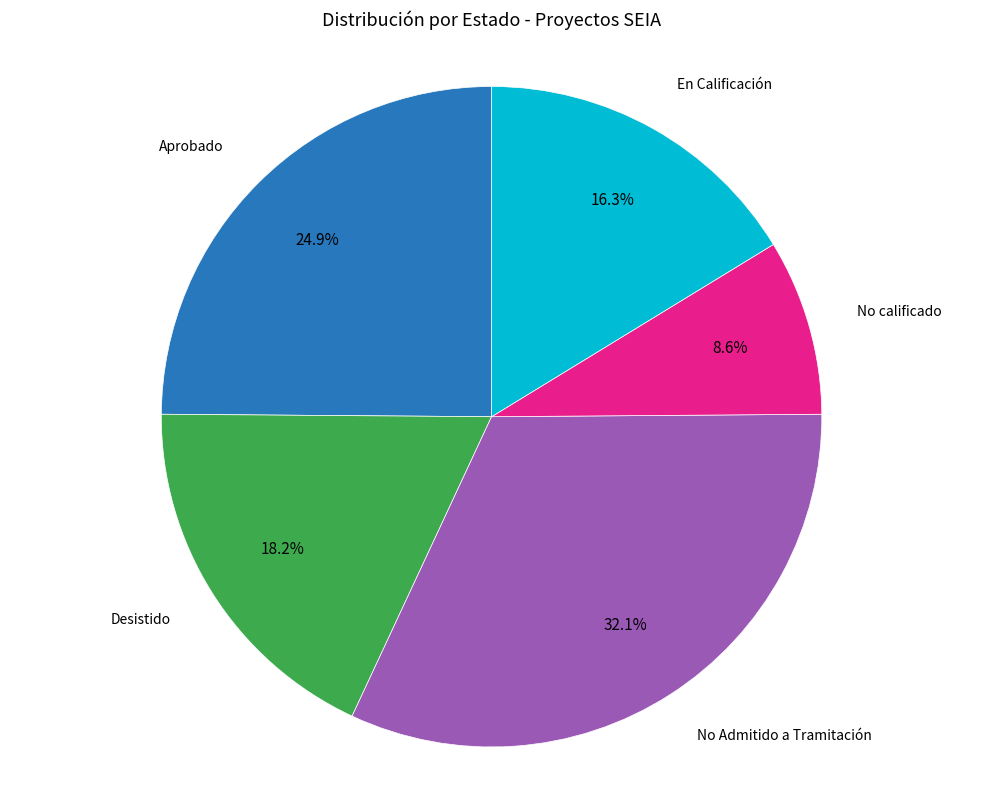

Is there any slice that represents more than half of the pie?

No